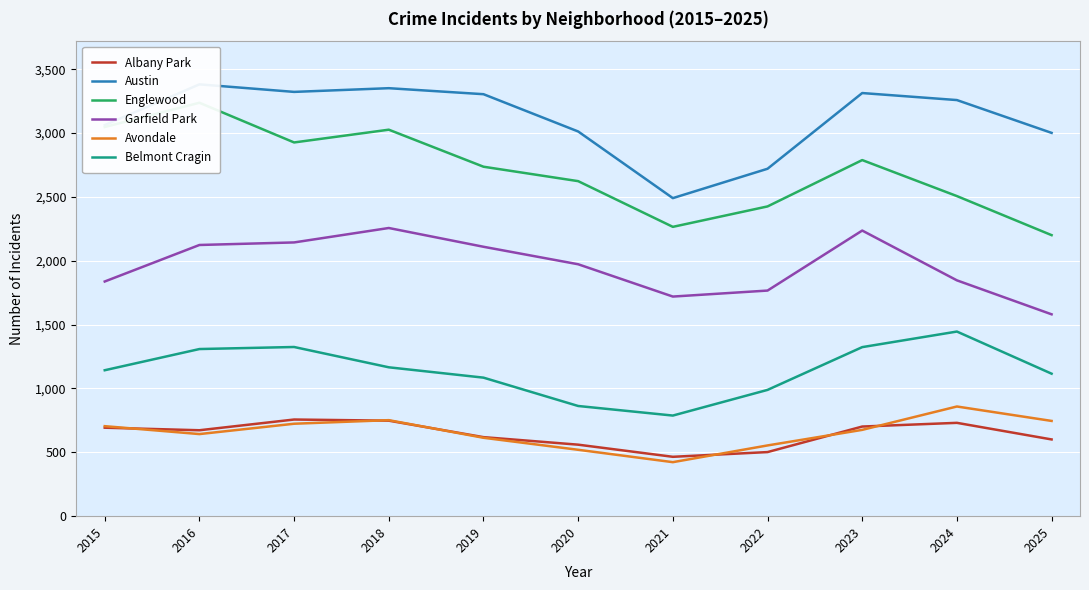

Rank the series by their maximum value, from highest to lowest.

Austin, Englewood, Garfield Park, Belmont Cragin, Avondale, Albany Park